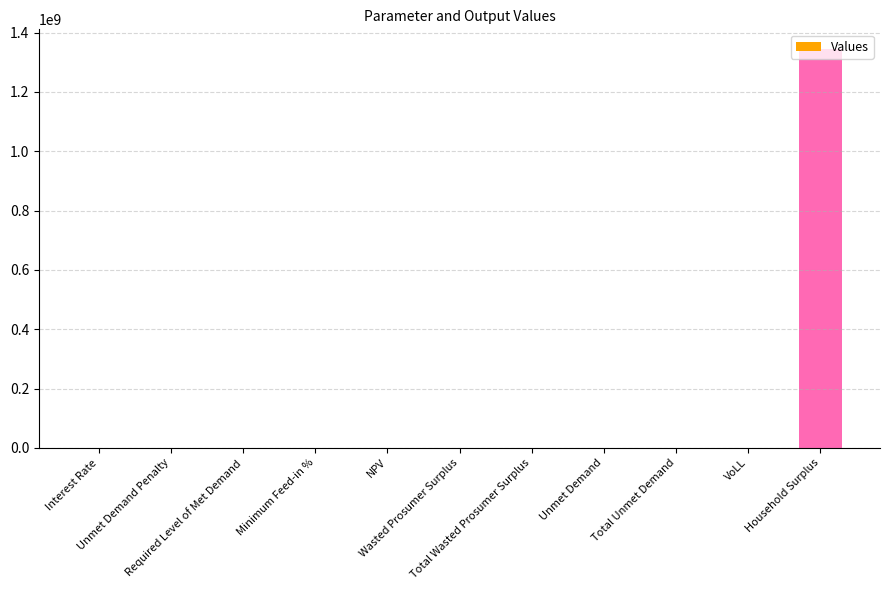

What is the greatest value displayed?

1343838793.5